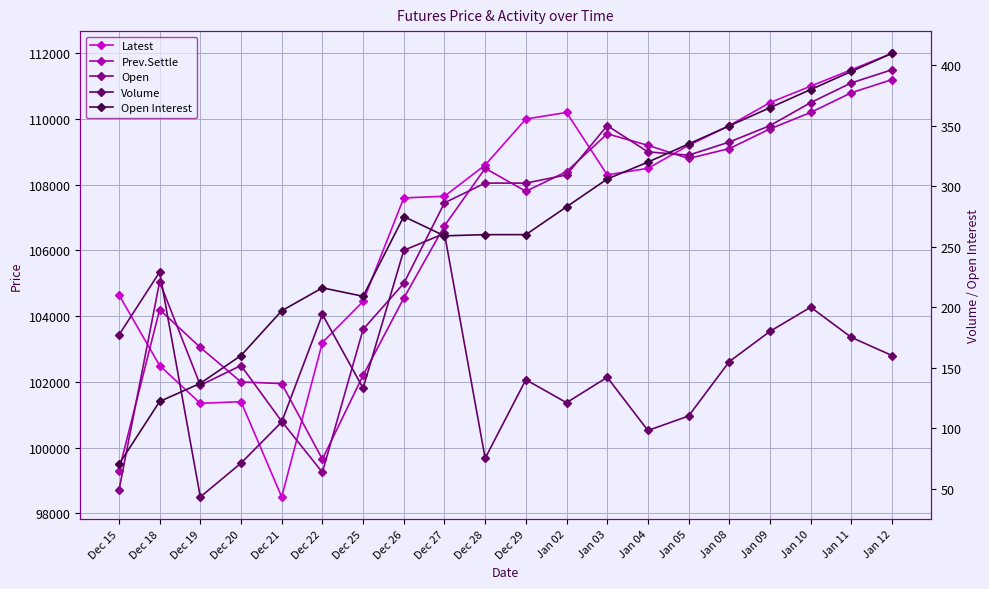

The Open Interest series shows 137 at Dec 19. True or false?

True